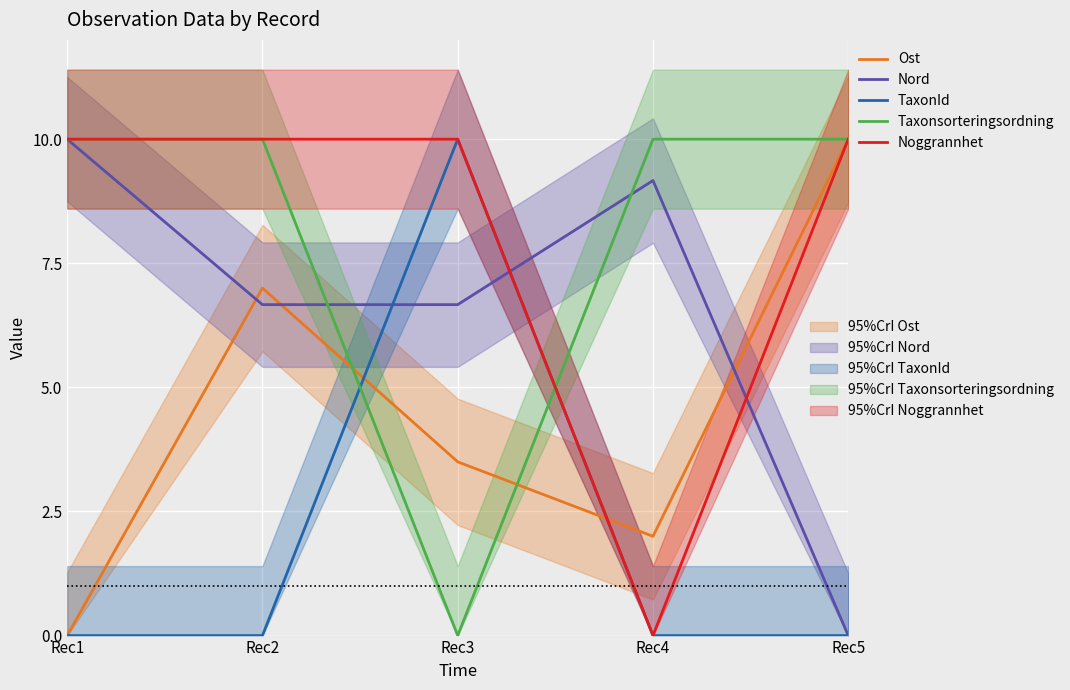

How many distinct data groups are displayed?

5